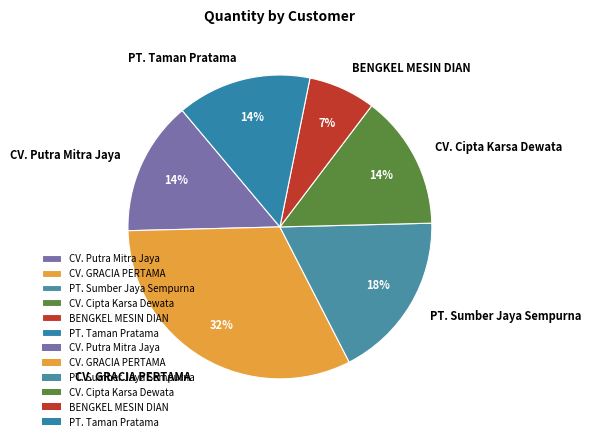

To the nearest percent, what is the difference between the largest and smallest slice percentages?

25%